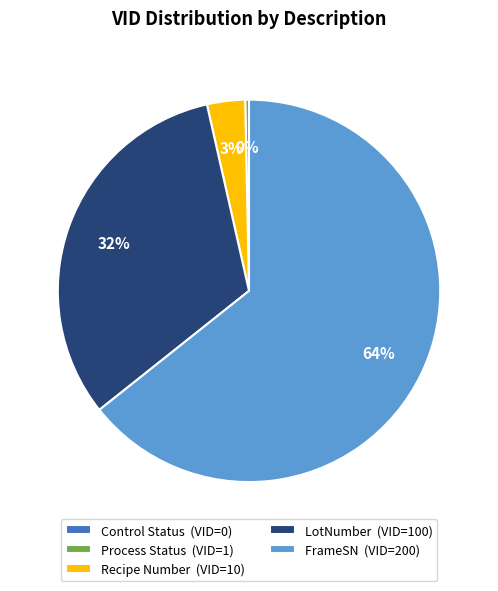

The FrameSN slice represents 64% of the pie. True or false?

True